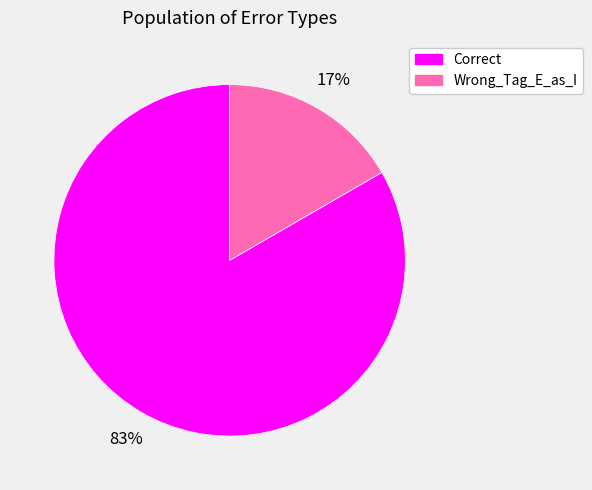

To the nearest percent, what is the combined percentage of Correct and Wrong_Tag_E_as_I?

100%